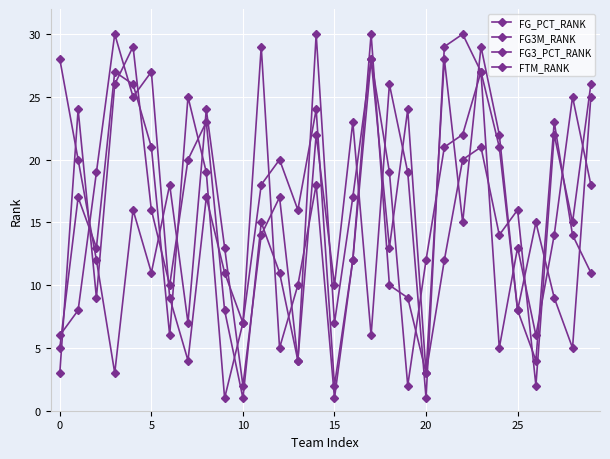

In FG3_PCT_RANK, how many points are lower than both neighbors (excluding endpoints)?

8